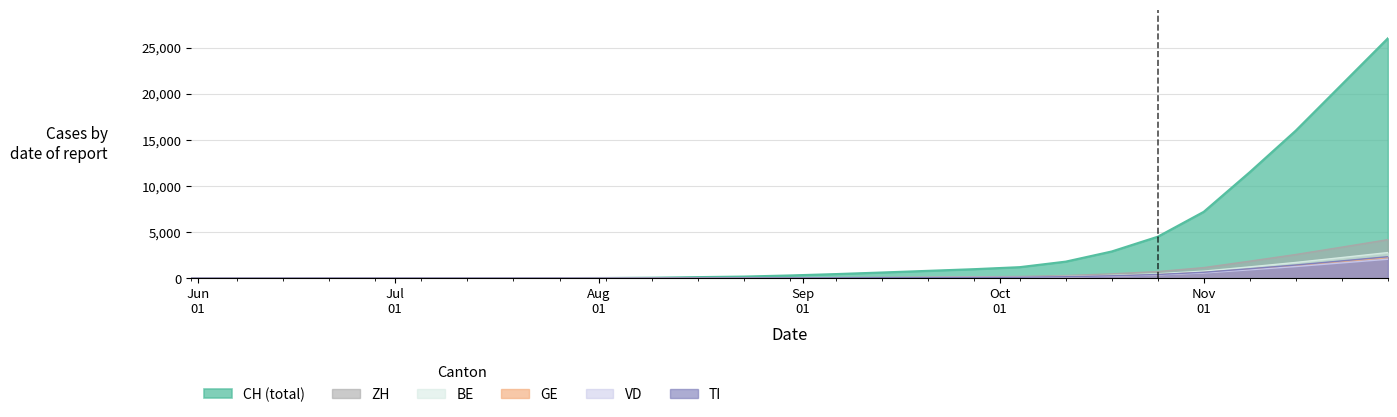

Which series has the largest total across all categories?

CH (total)